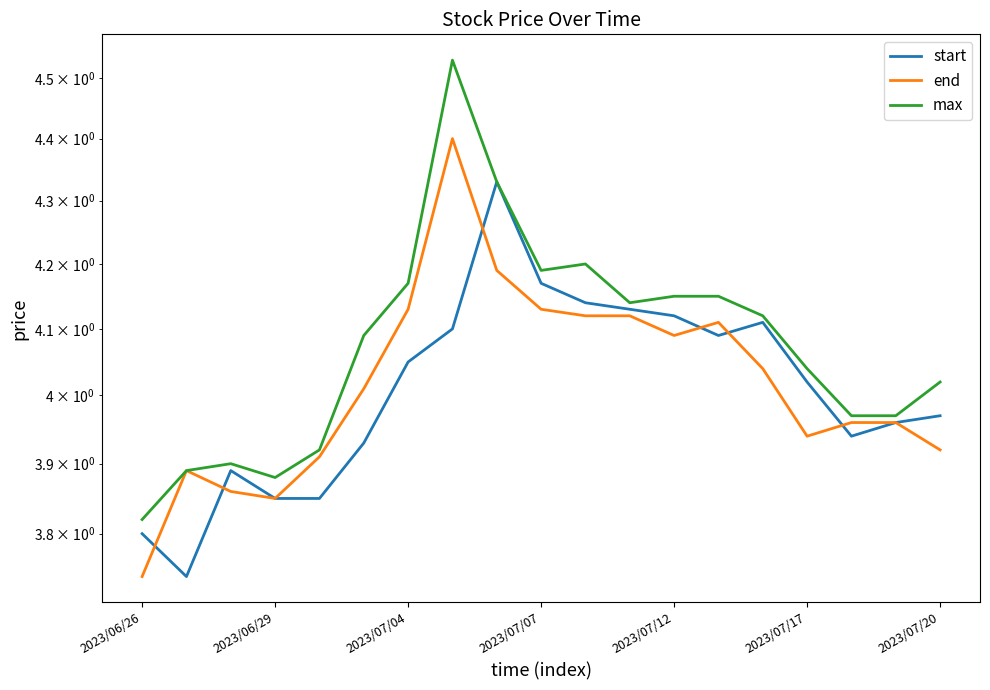

What is the difference between the max values at 2023/07/17 and 16?

0.1